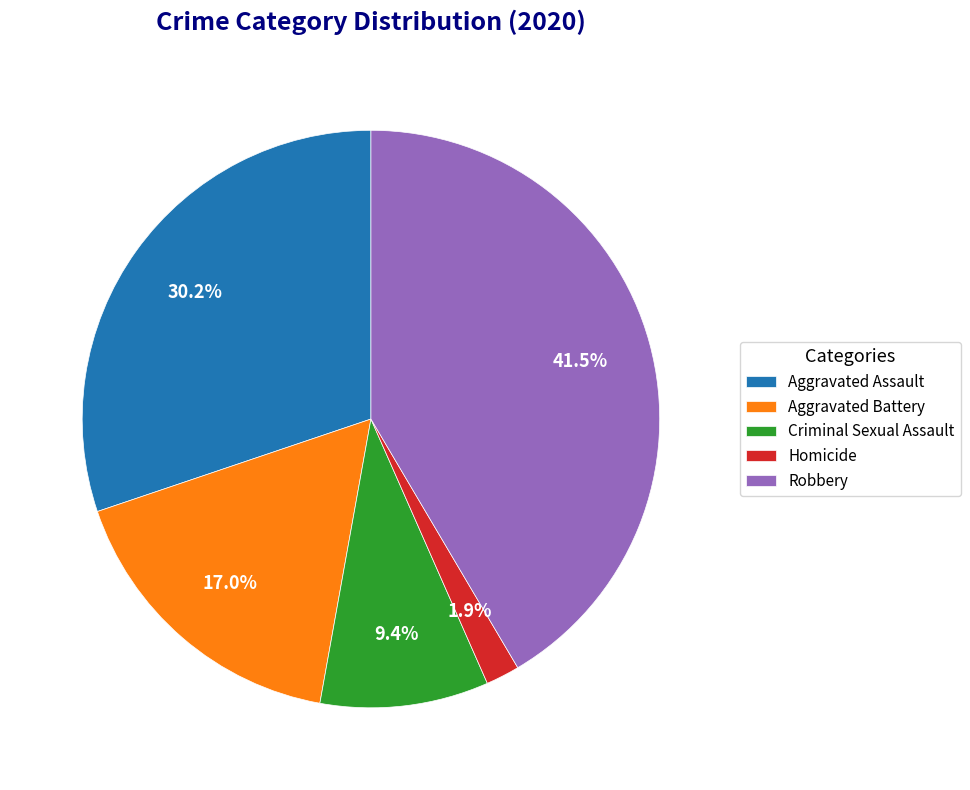

How many segments does this pie chart have?

5